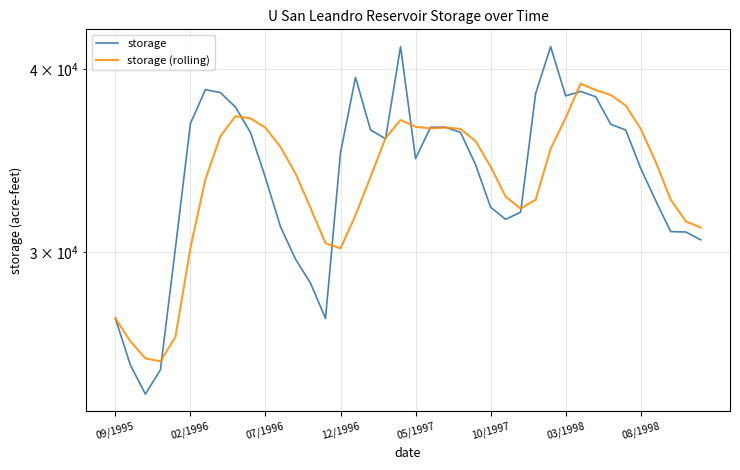

Where is the first local maximum for storage (rolling)?

8